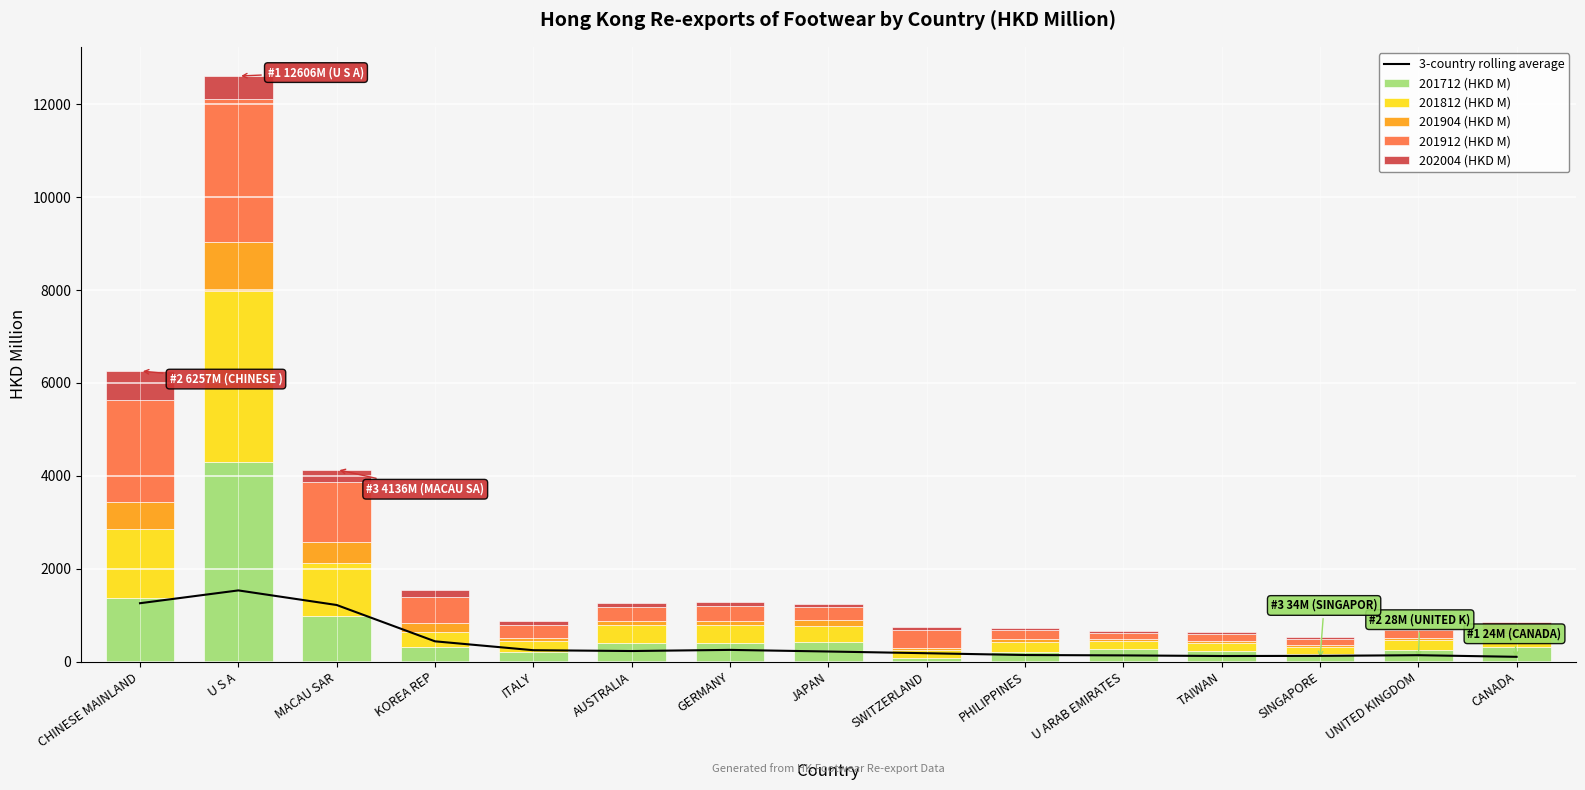

At which label does 3-country rolling average reach its peak?

U S A